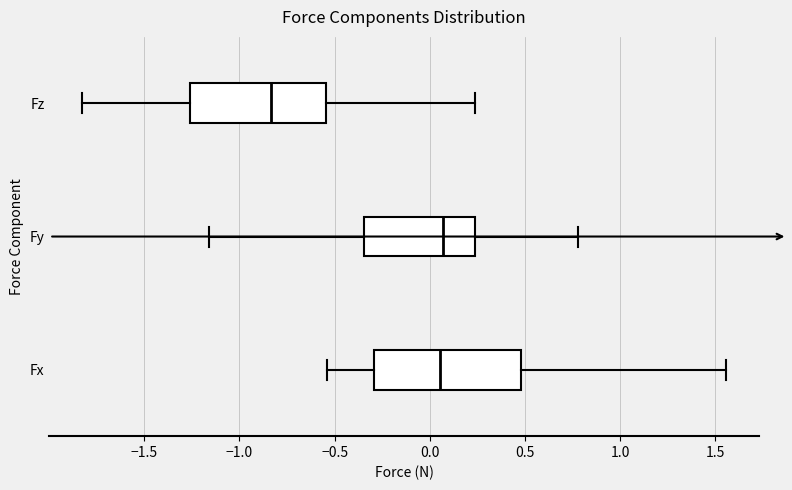

Where does the left whisker of the box for Fy end on the x-axis? The values are not printed on the chart, so give them approximately, as read against the axis.

-1.15